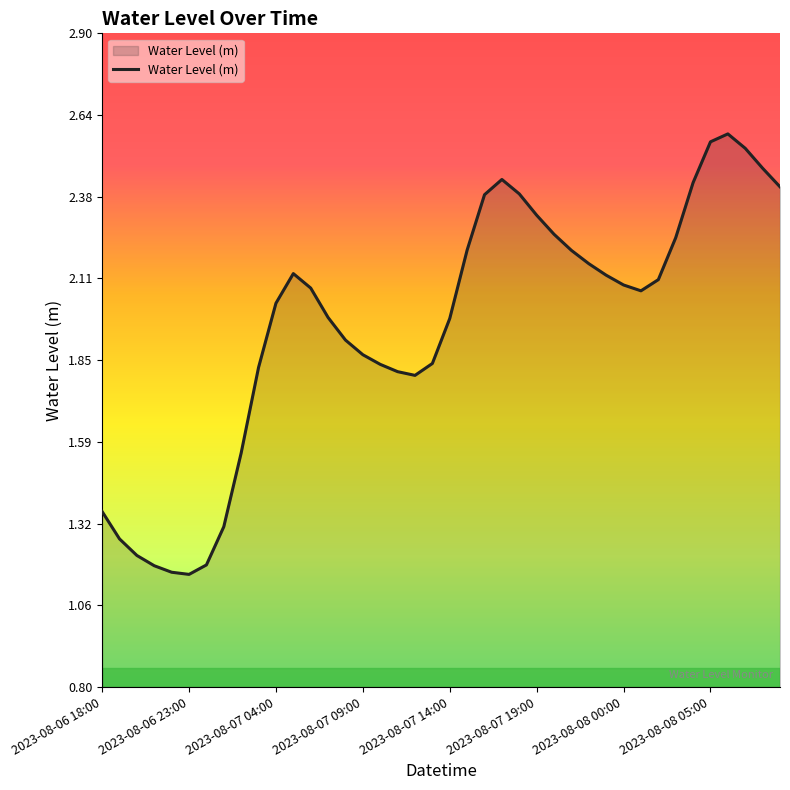

What is the greatest value displayed?

2.6